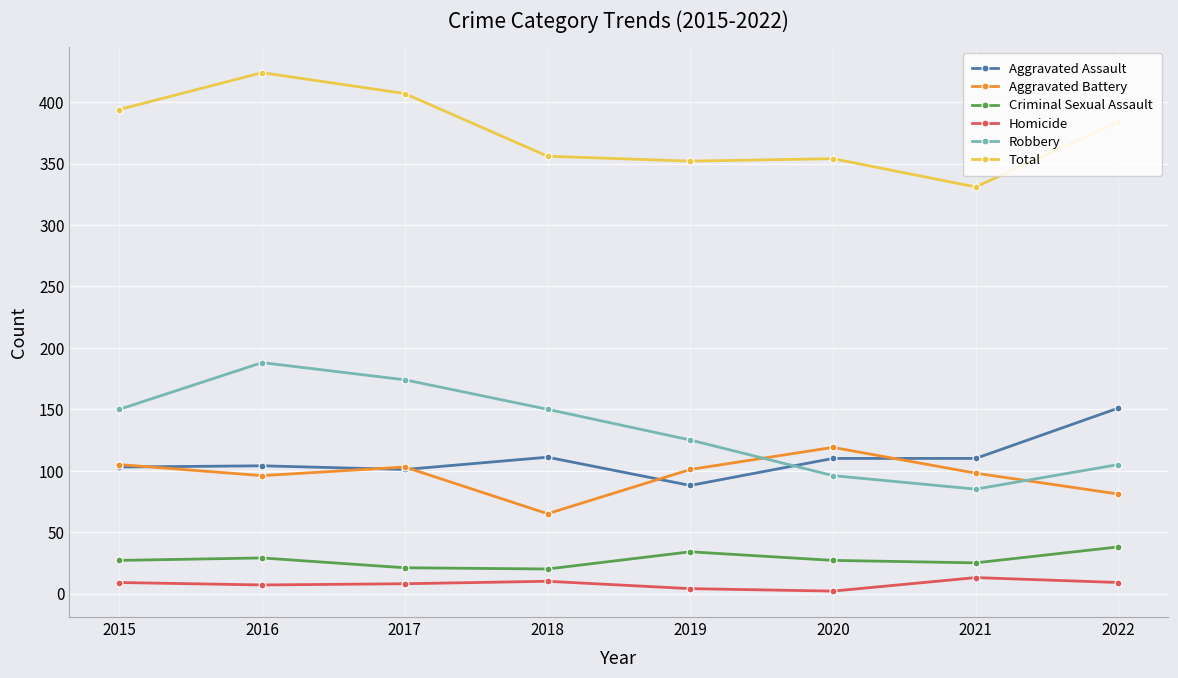

How many interior local valleys does the Criminal Sexual Assault series have?

2